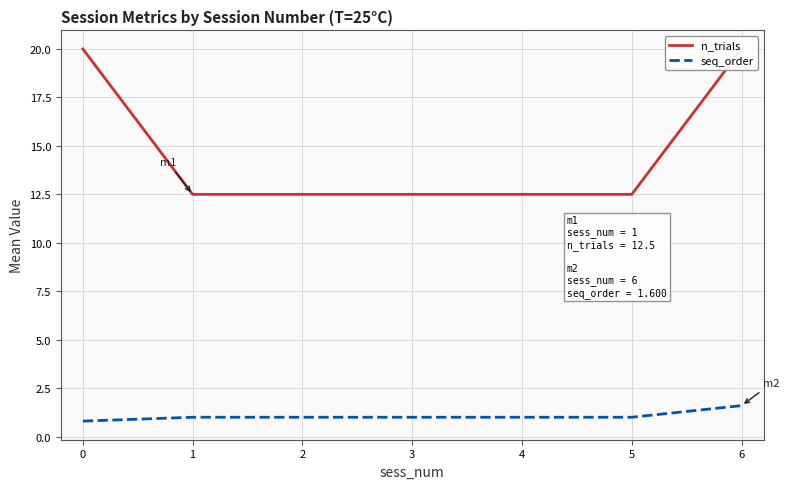

Reading left to right, list all the values displayed in this chart.

n_trials: 20.0	12.5	12.5	12.5	12.5	12.5	20.0
seq_order: 0.8	1.0	1.0	1.0	1.0	1.0	1.6